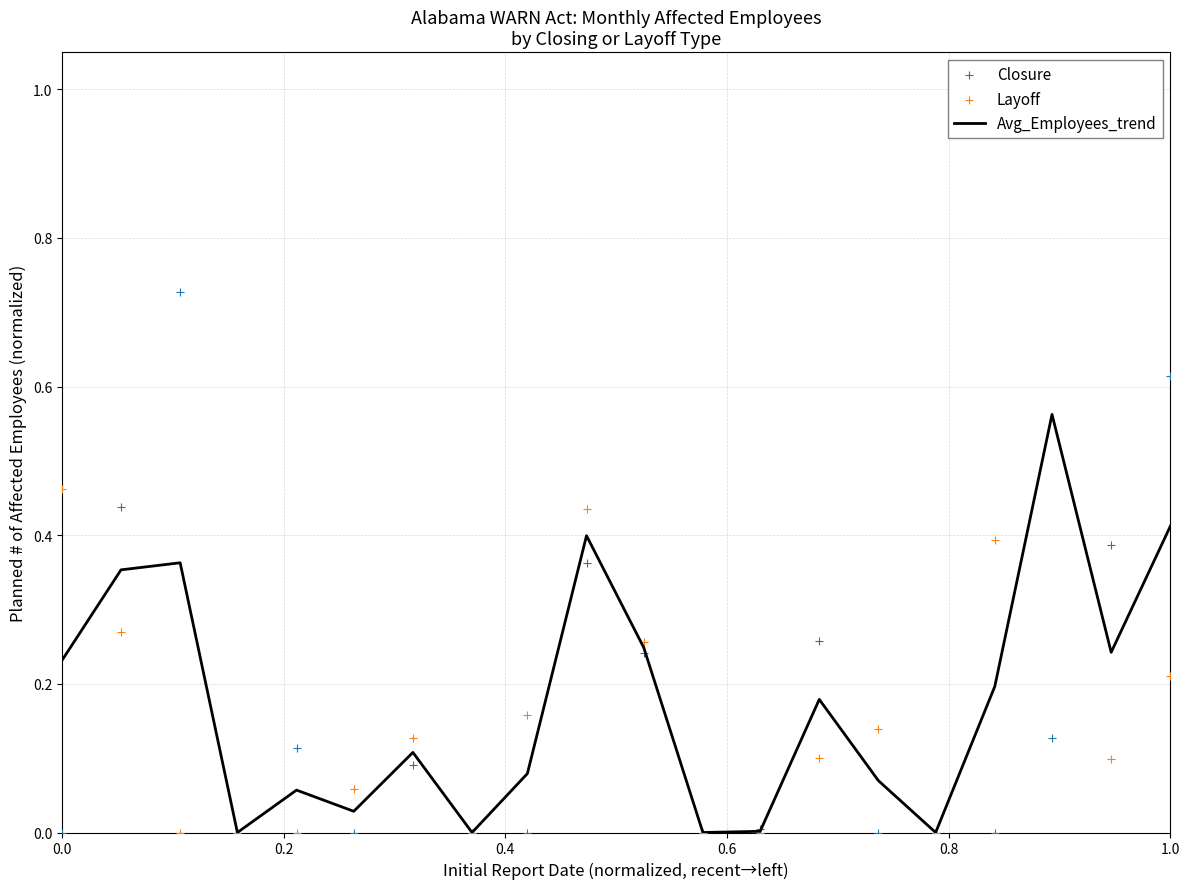

What are all the series names shown in the legend?

Avg_Employees_trend, Closure, Layoff